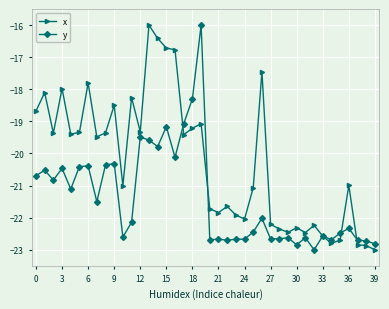

What is the value of the y point at the 19th from the left?

-18.3